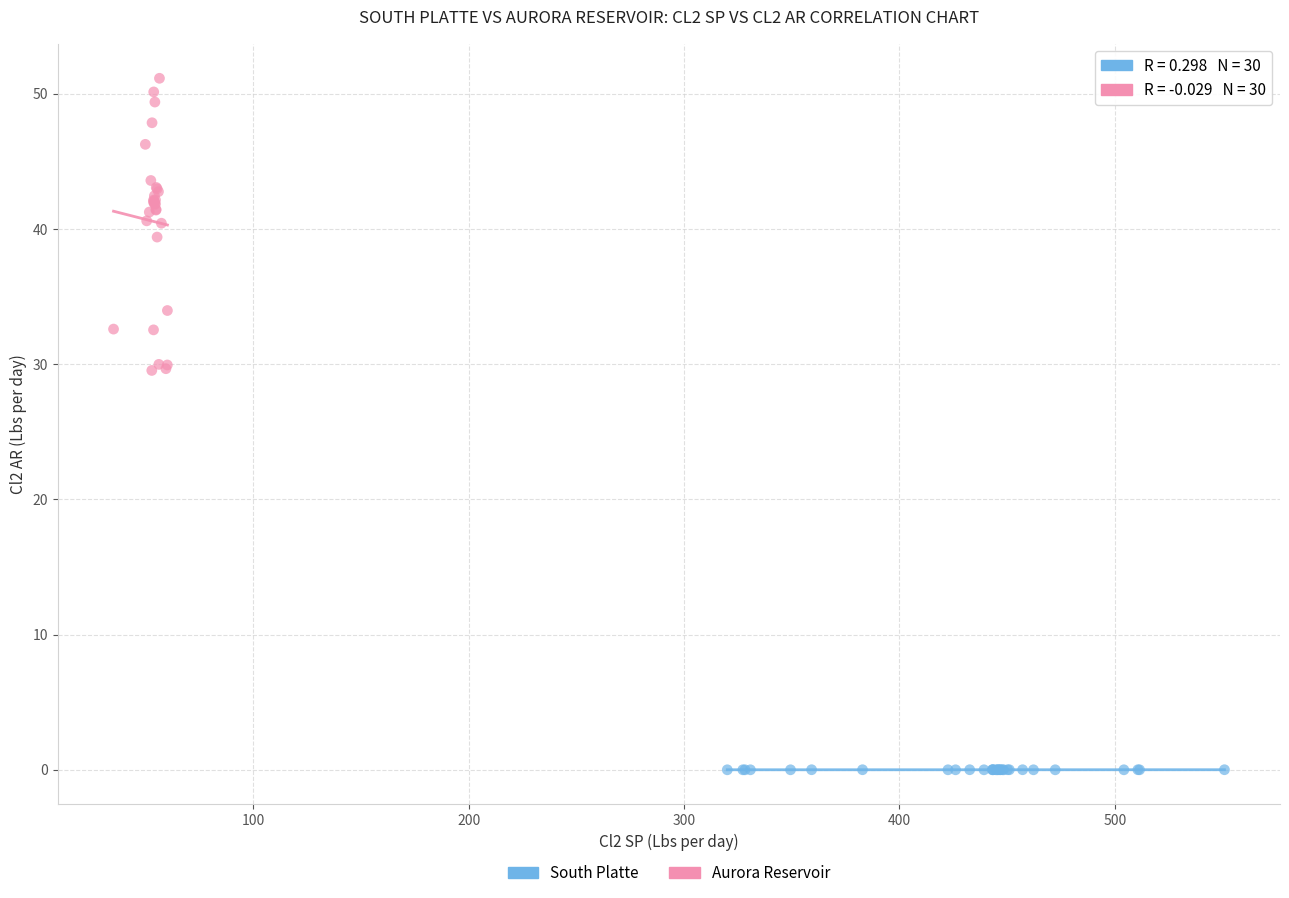

What are all the series names shown in the legend?

South Platte, Aurora Reservoir